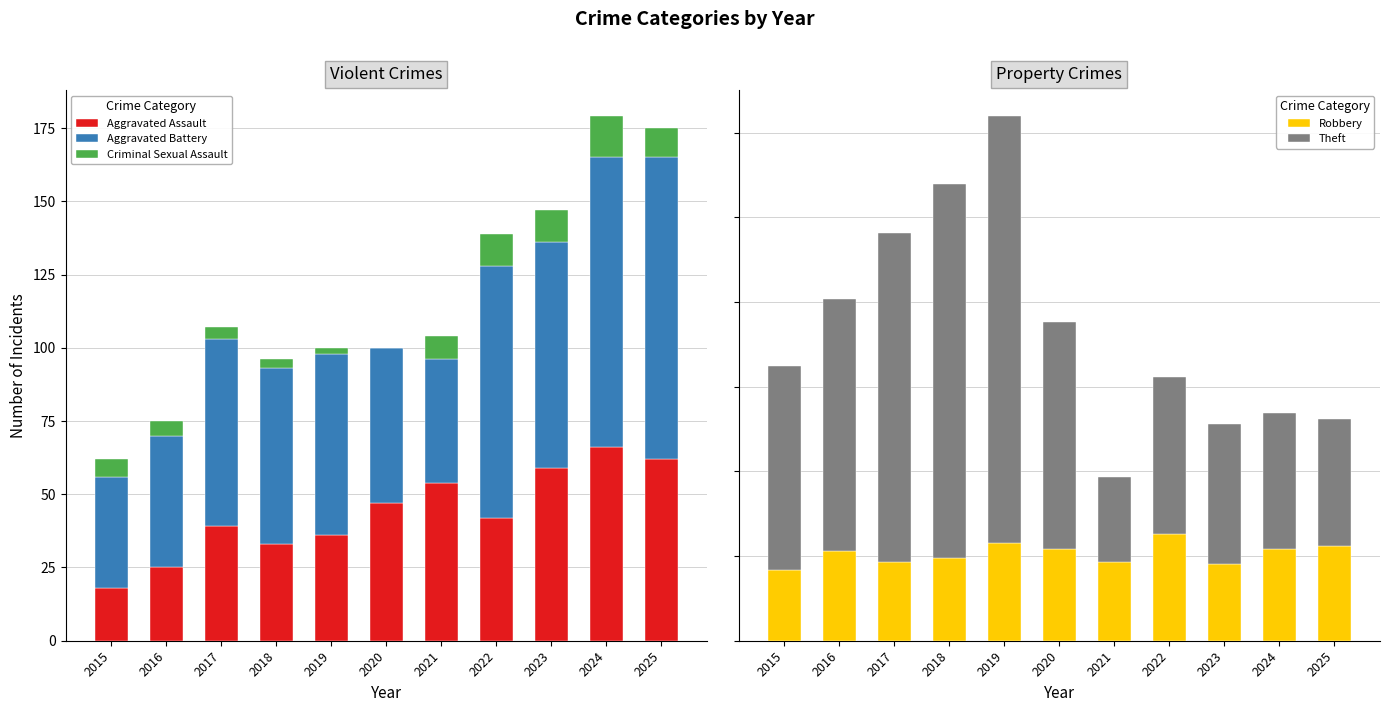

What is the sum of the Criminal Sexual Assault values at 2015 and 2017?

10